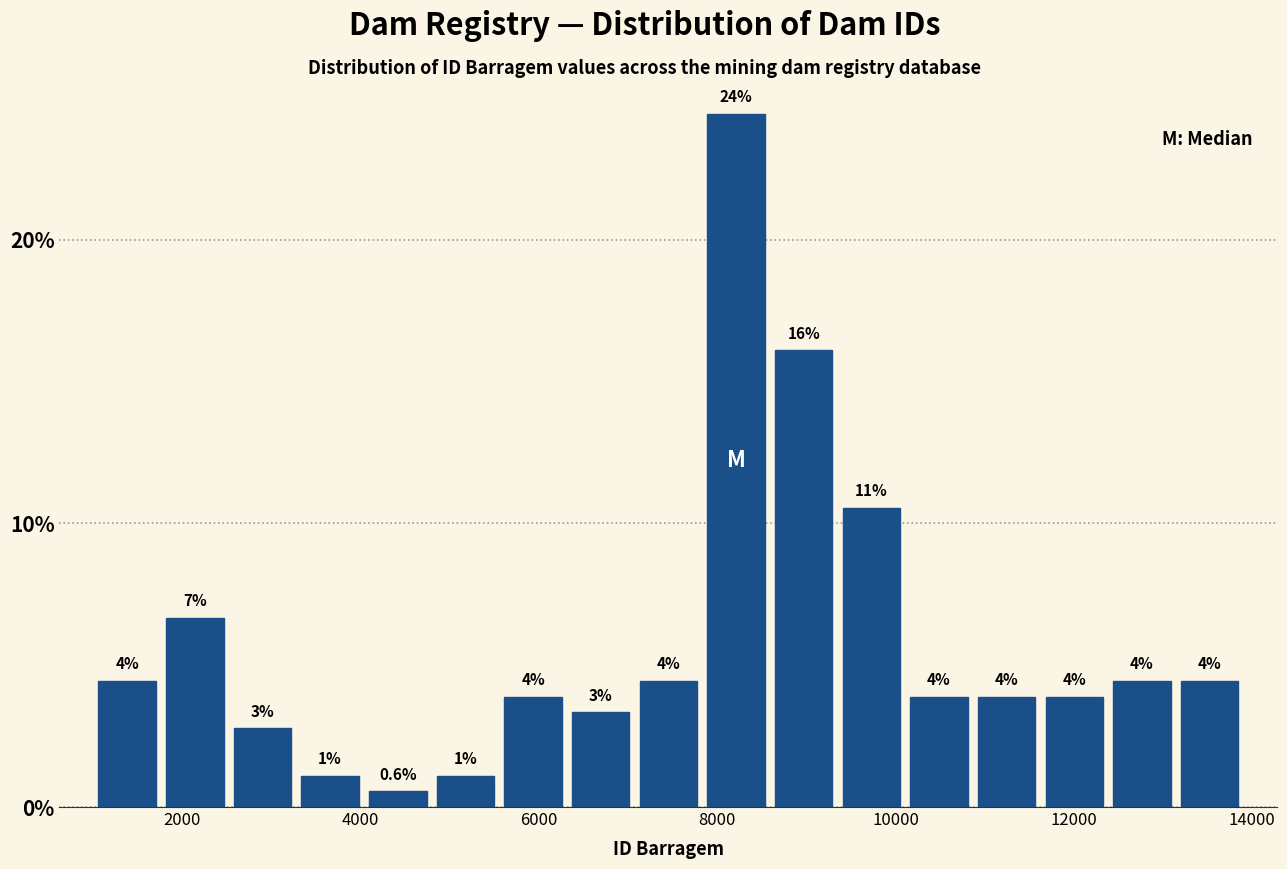

Read against the x-axis, roughly where is the centre of the tallest bar?

8200